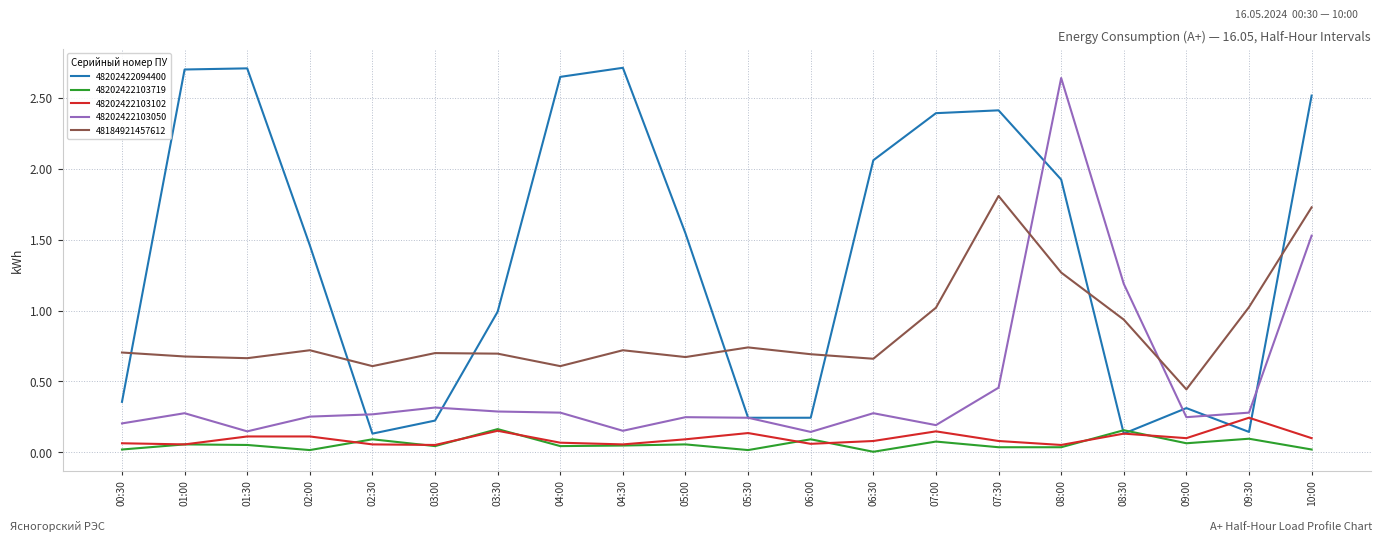

What is the difference between the highest and lowest values at 08:30?

1.1